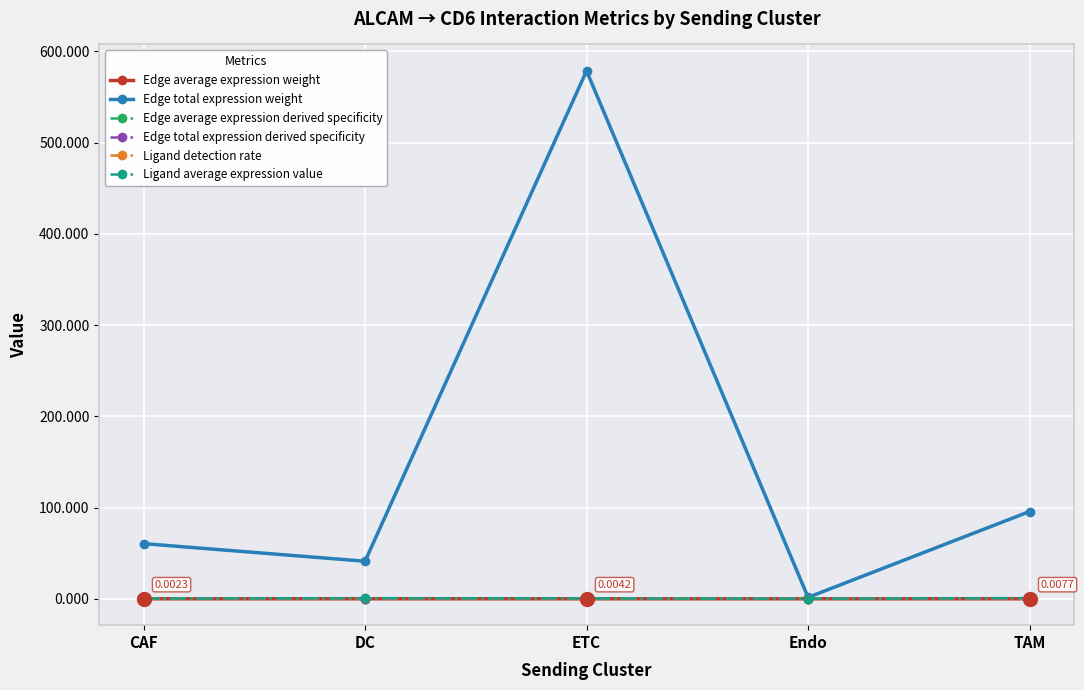

How many lines are shown in the chart?

6